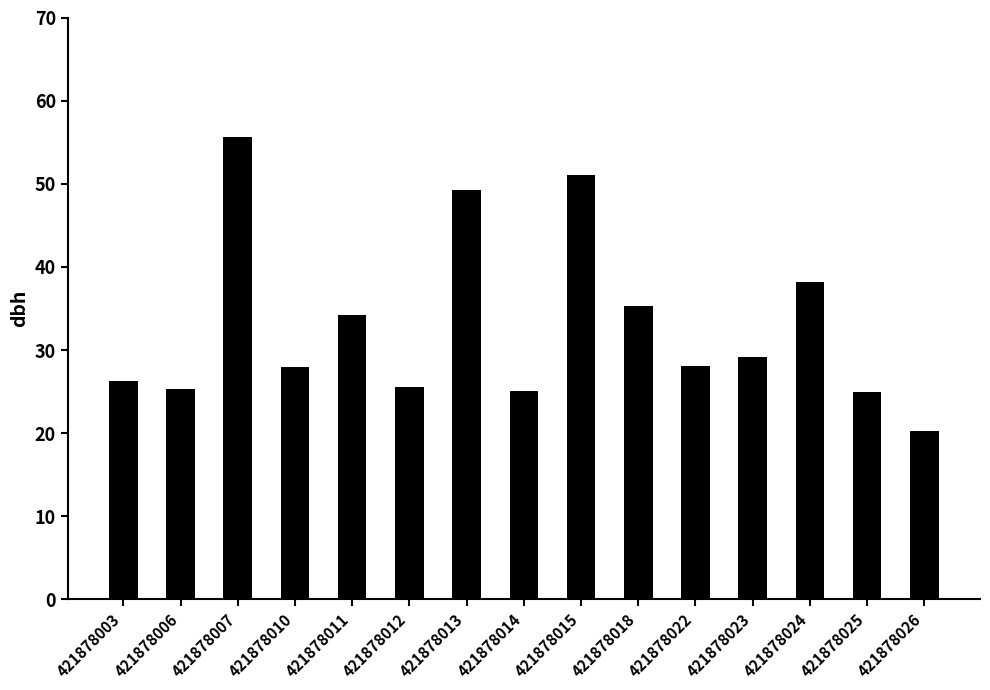

At which label does the data first exceed 28?

421878007